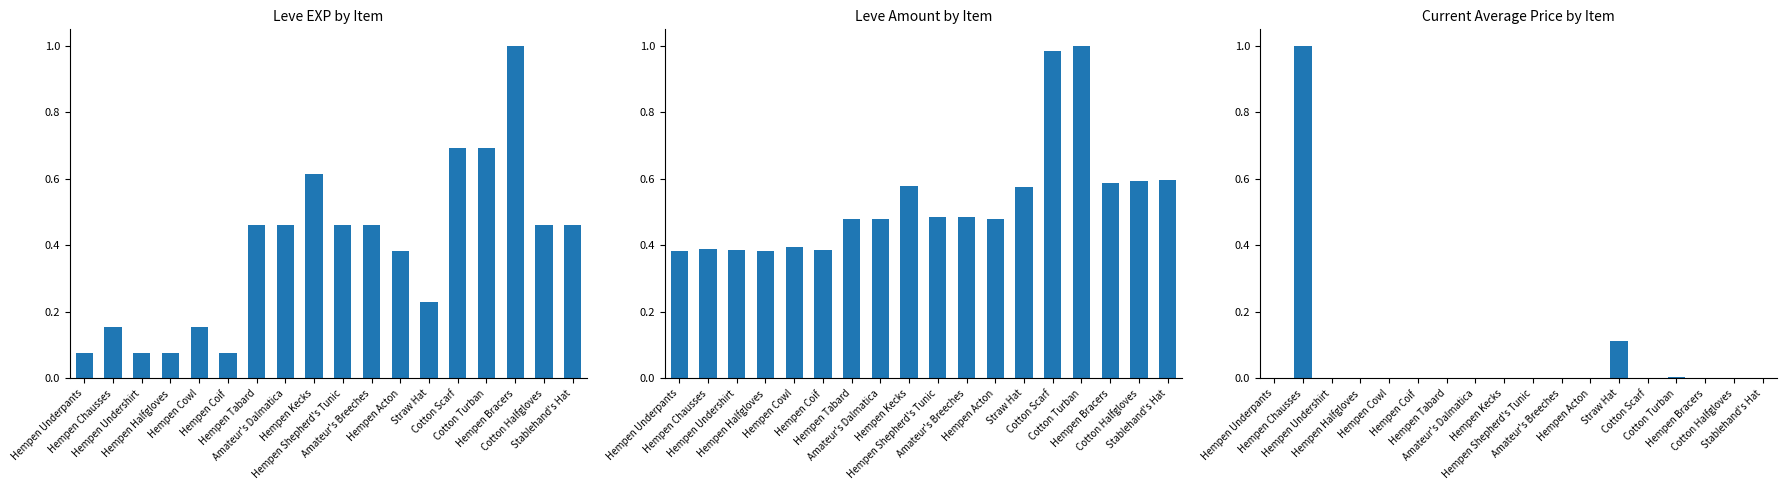

Is it true that Leve EXP equals 0.1 at Hempen Halfgloves?

True